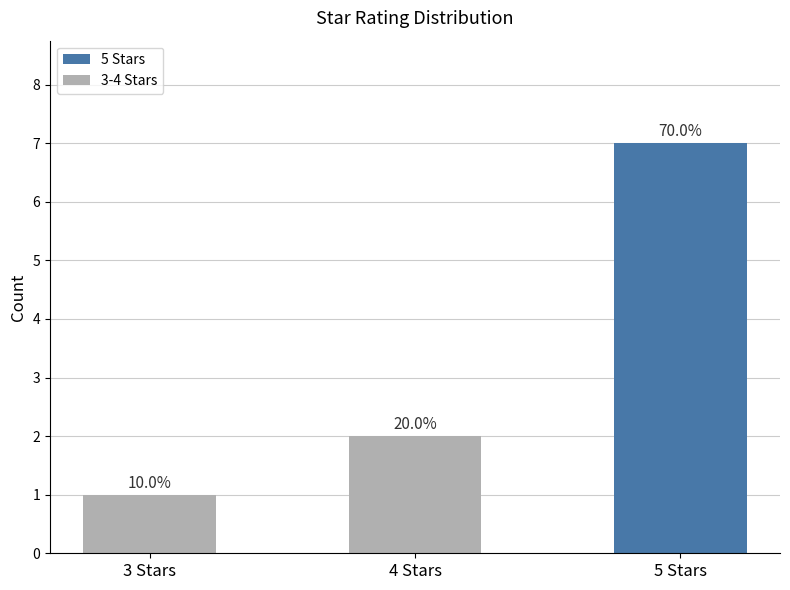

How many bars are there in total?

3